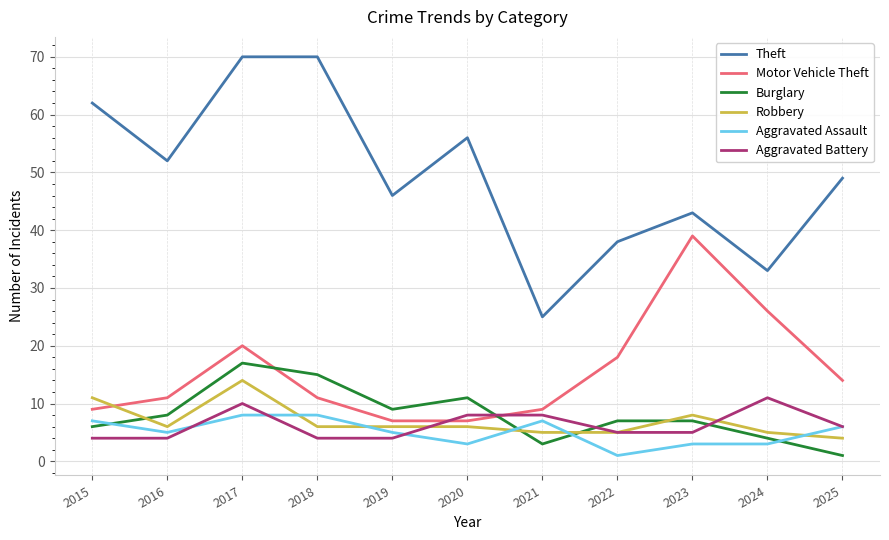

Which category has the lowest value in the Burglary series?

2025